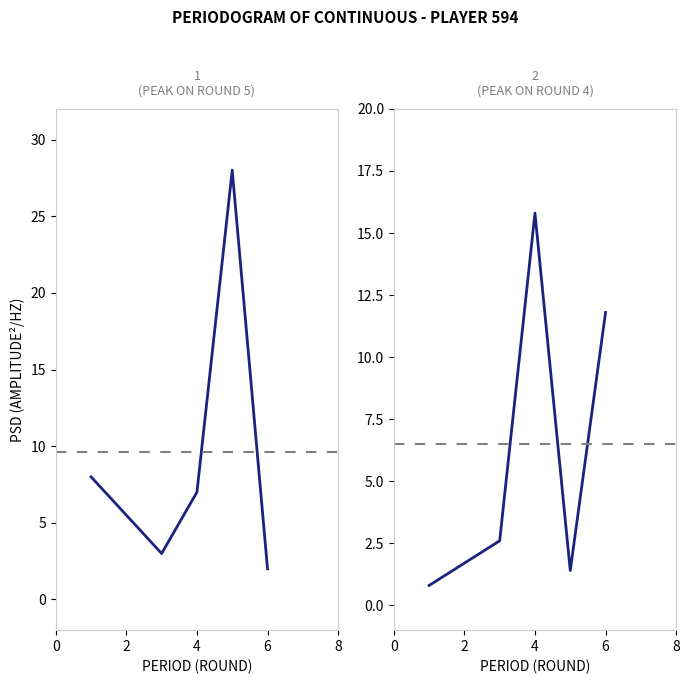

Which series has the largest total across all categories?

bps